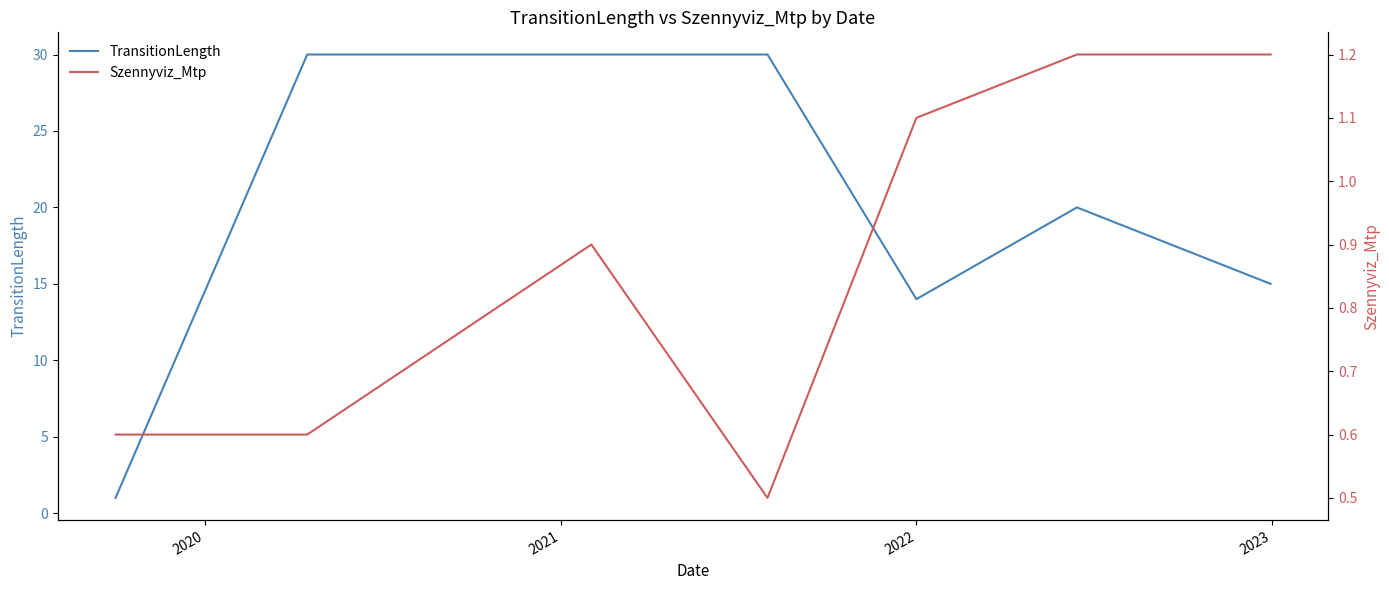

Reading left to right, extract all data points from this chart.

TransitionLength: 1.0	30.0	30.0	30.0	14.0	20.0	15.0
Szennyviz_Mtp: 0.6	0.6	0.9	0.5	1.1	1.2	1.2